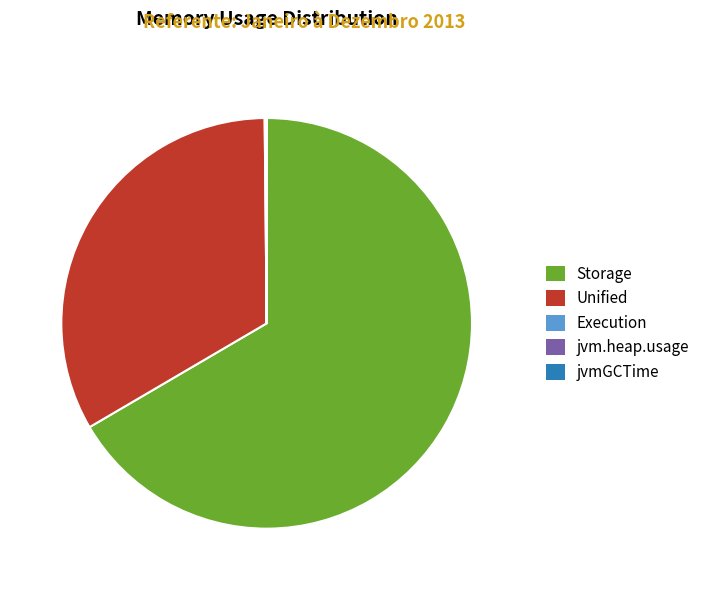

Does Storage account for over 50% of the chart?

Yes